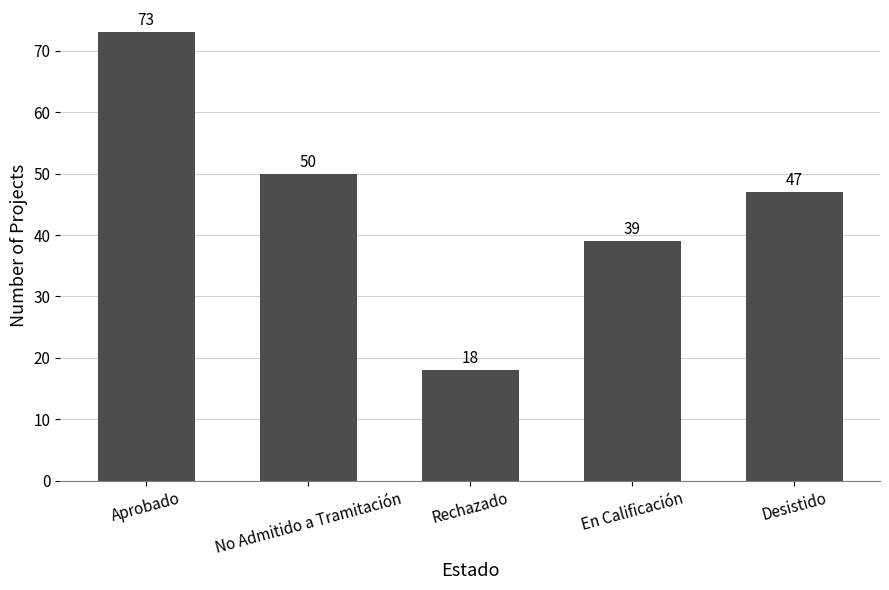

The value at Desistido is 33. True or false?

False